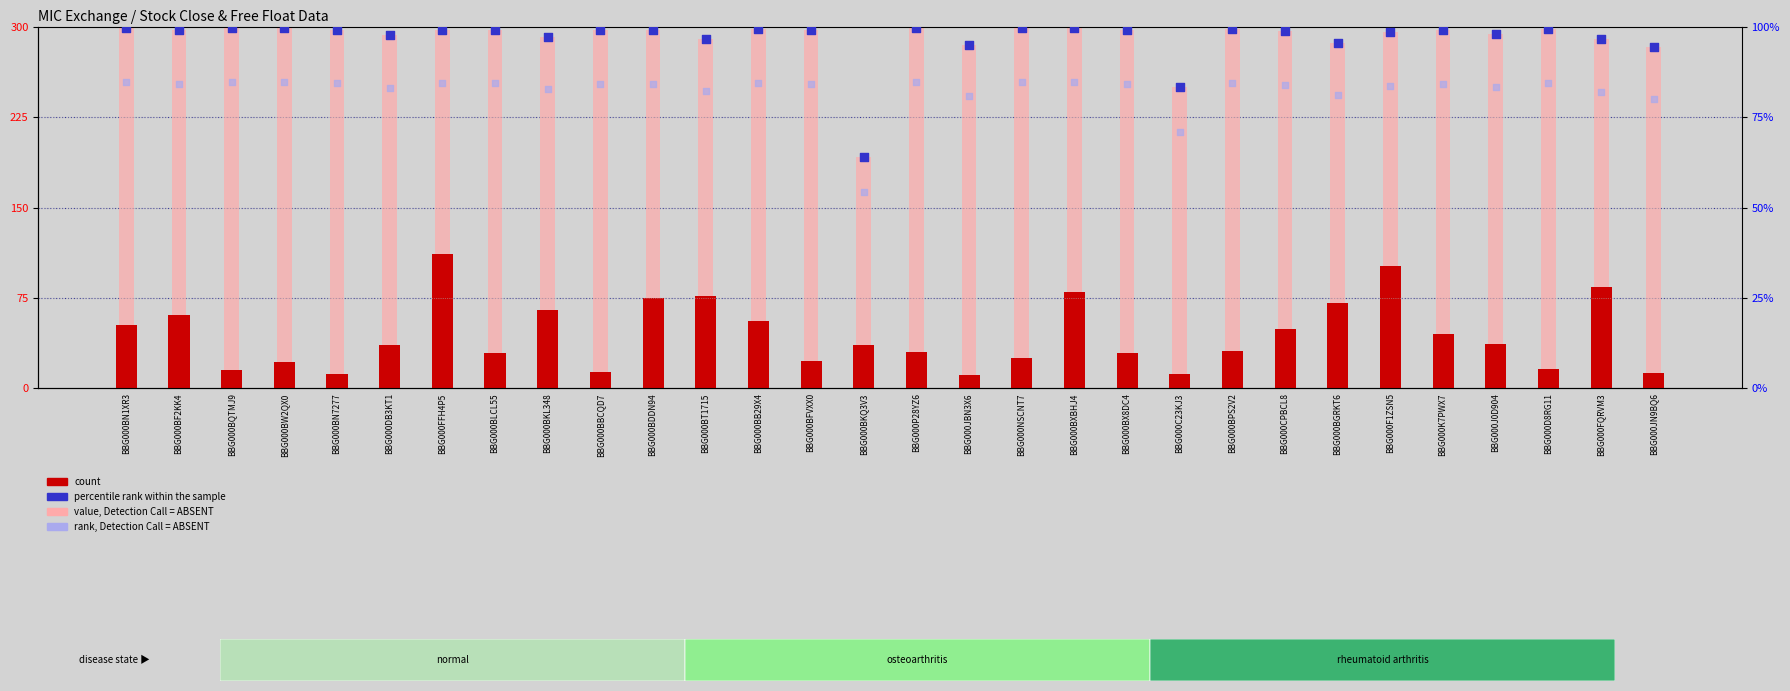

At how many categories does at least one series exceed 237?

29